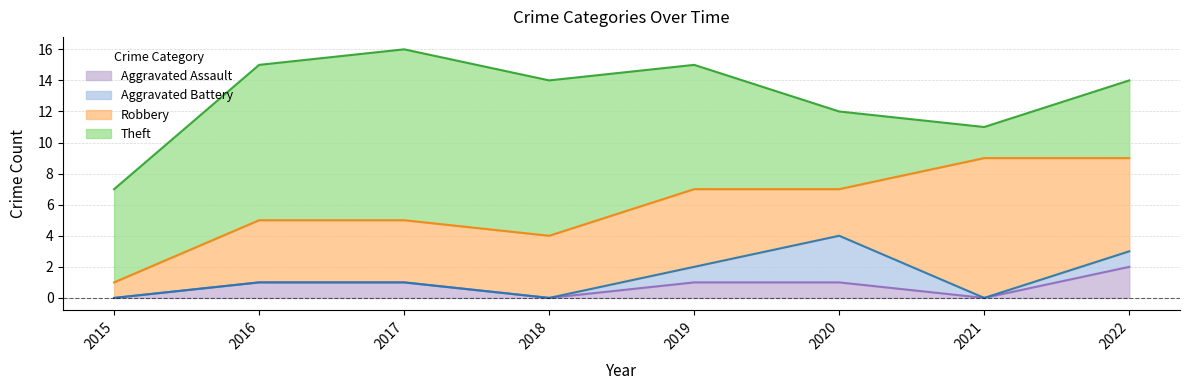

At which category does Robbery reach its first local valley?

2020